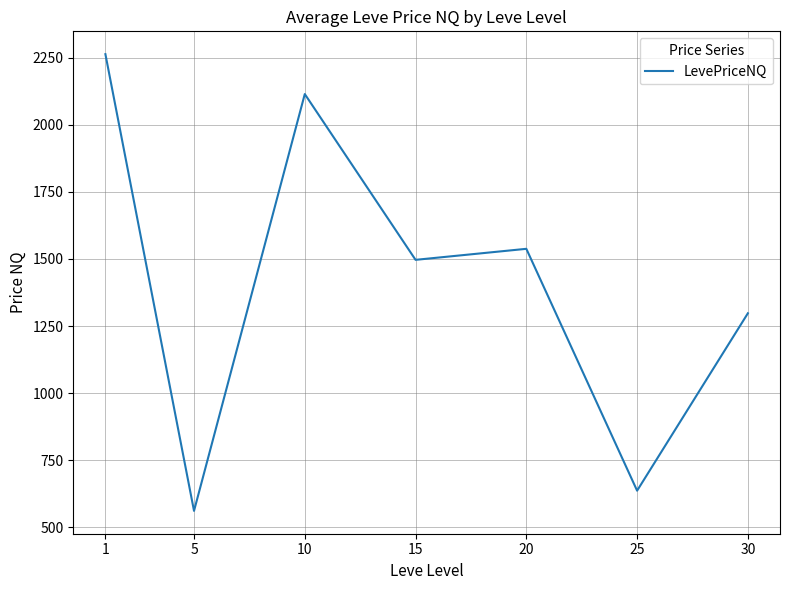

At which category does the chart reach its minimum across all series?

5